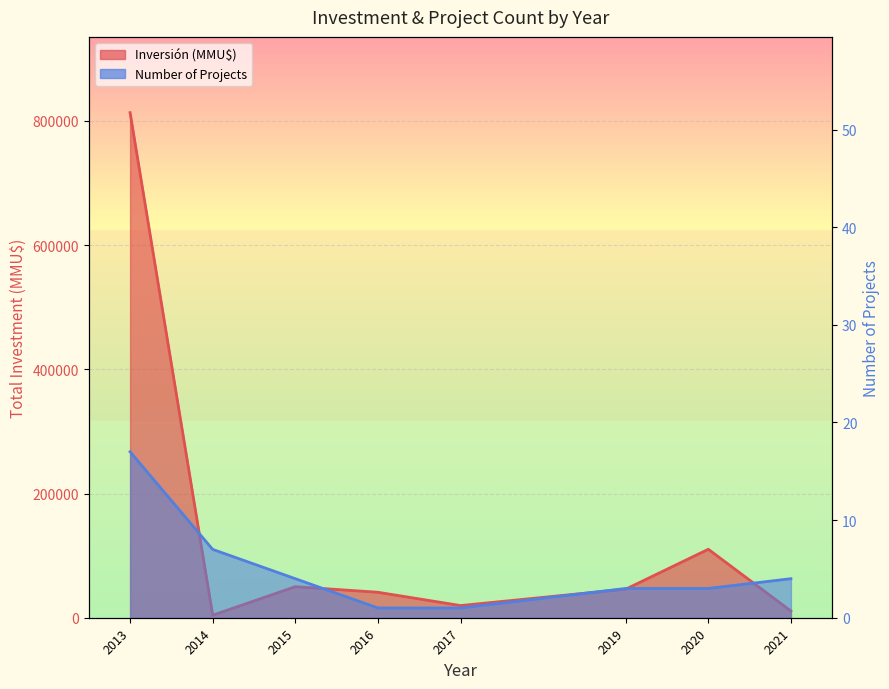

List the series in order of their overall mean, highest first.

Inversión (MMU$), Number of Projects